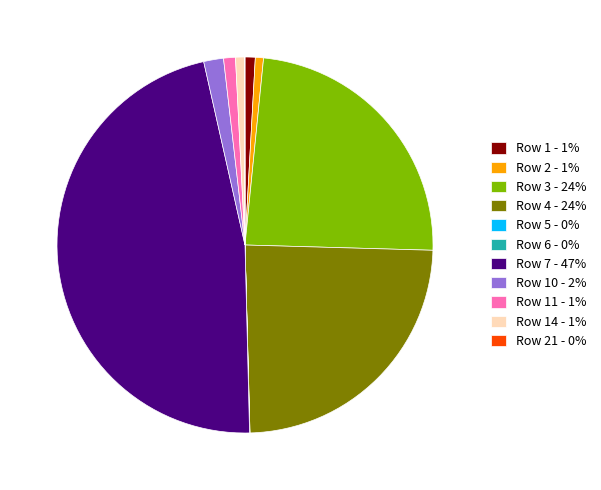

What is the ratio of the value at Row 3 - 24% to the value at Row 10 - 2%?

14.0